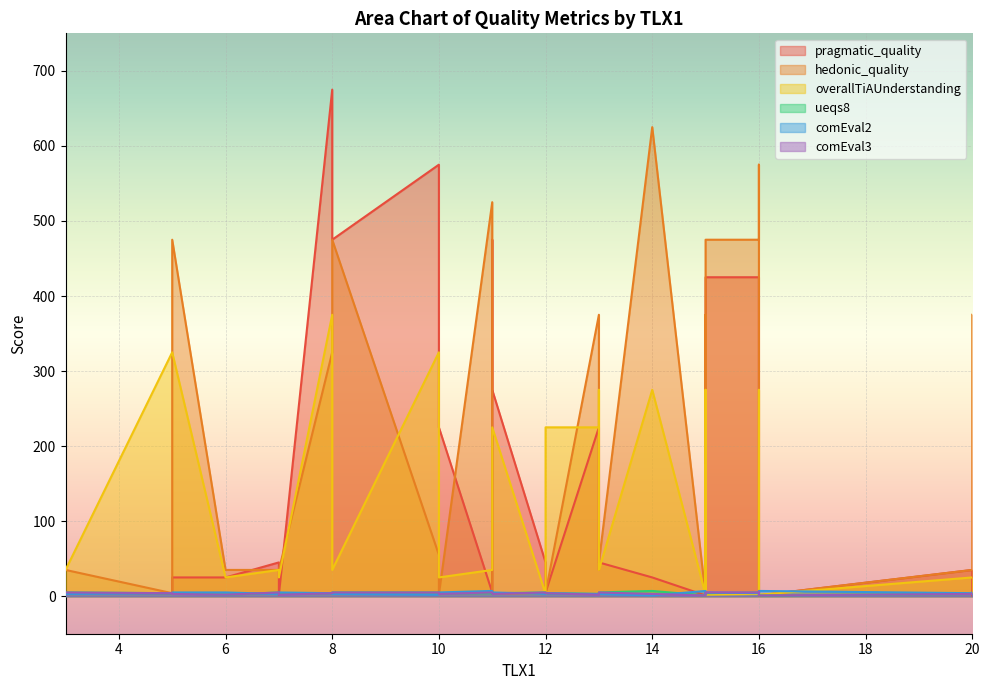

How many values in the hedonic_quality series are below 45?

14